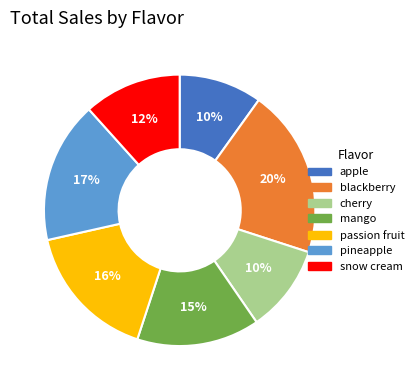

Do passion fruit and blackberry together represent more than half of the pie?

No